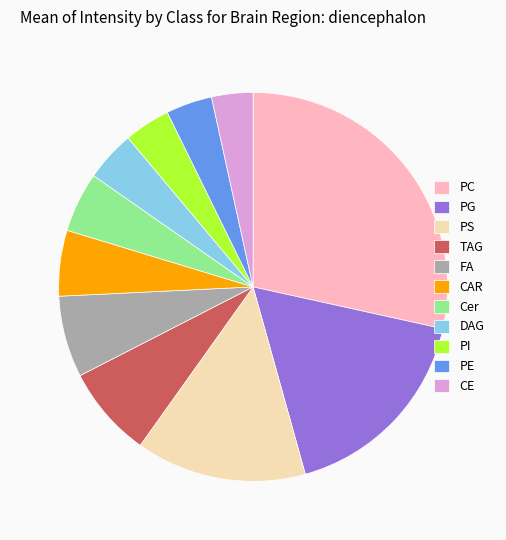

Is there any slice that represents more than half of the pie?

No